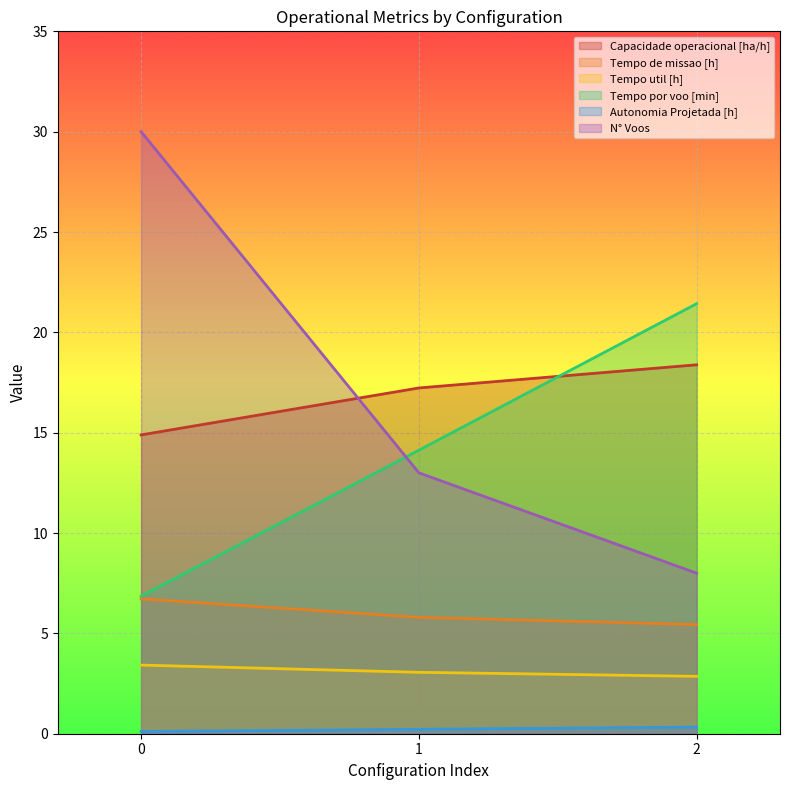

Between 1 and 0, which is larger?

1